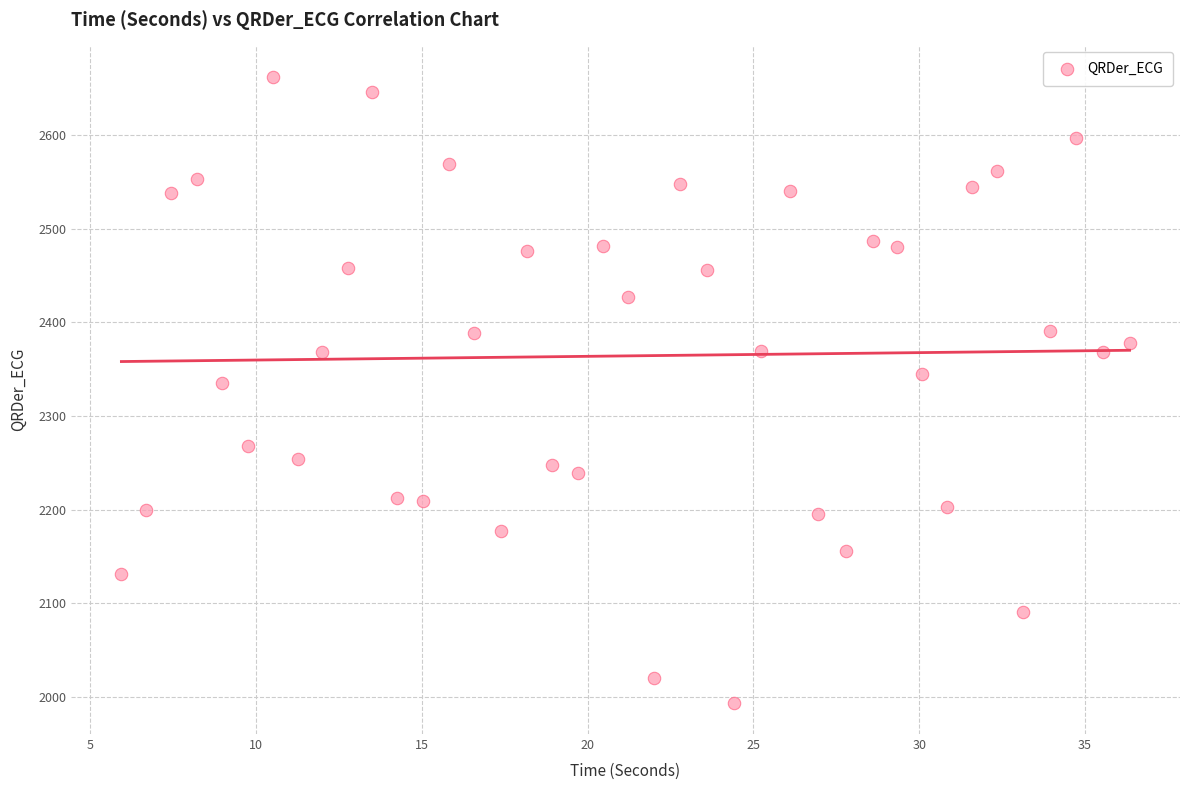

What is the range of X values (max minus min)?

30.4